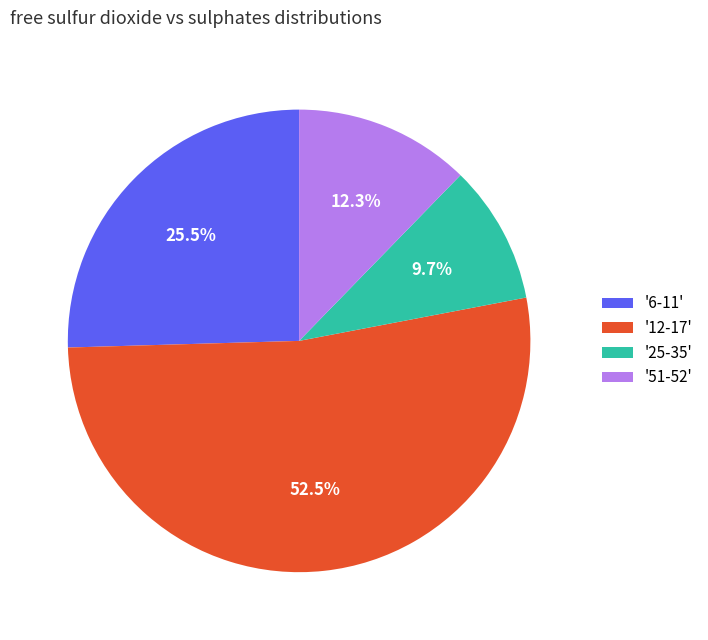

Which category accounts for the majority?

'12-17'